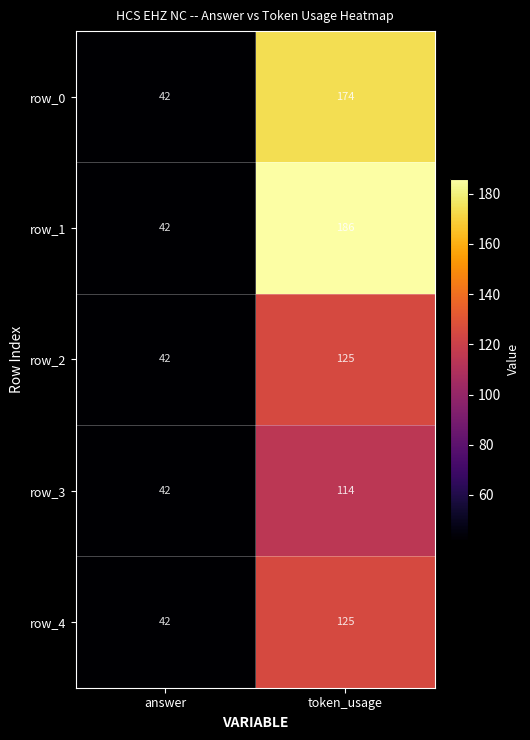

How many values in the row_4 series are below 125?

1